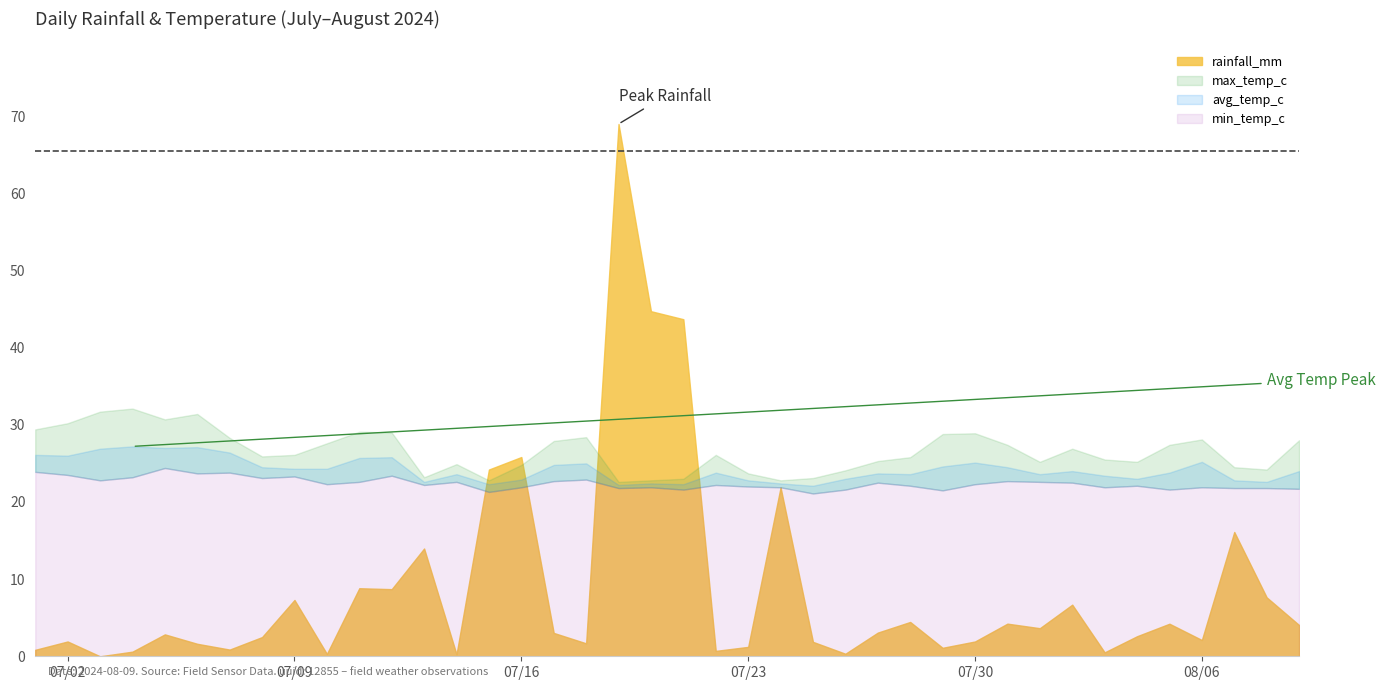

At which category is the sum across all series the highest?

2024-07-19